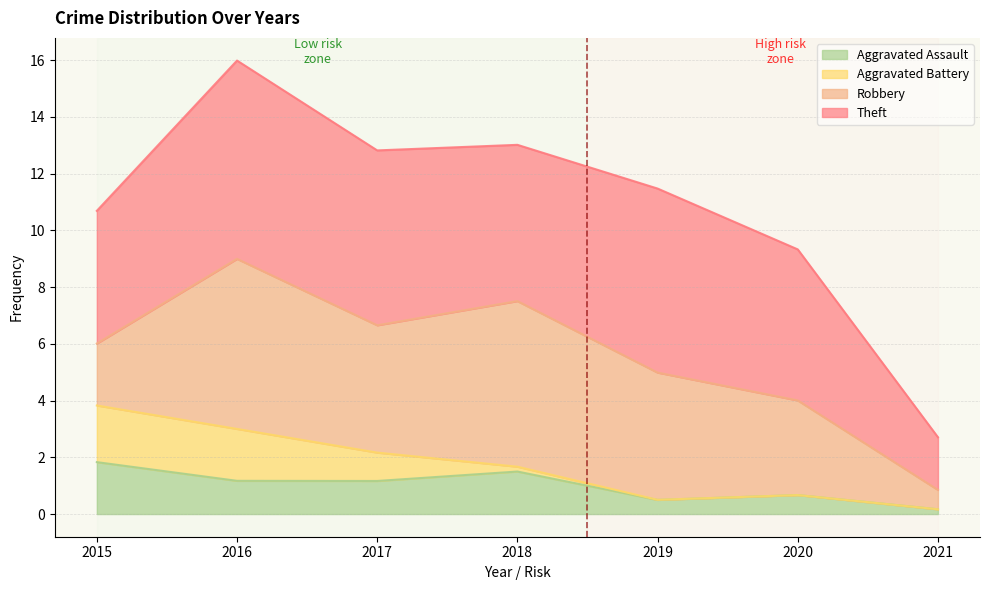

What is the total value across all series at 2020?

9.3